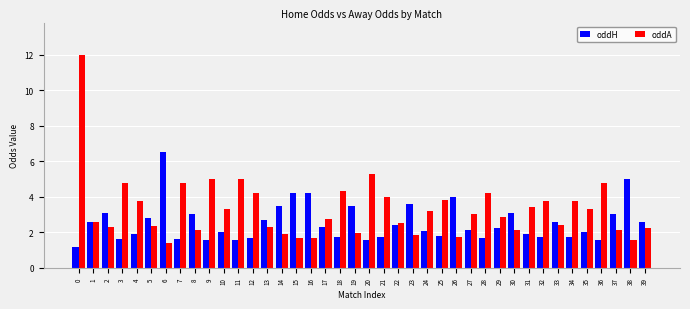

What is the difference between the oddH values at 33 and 25?

0.8